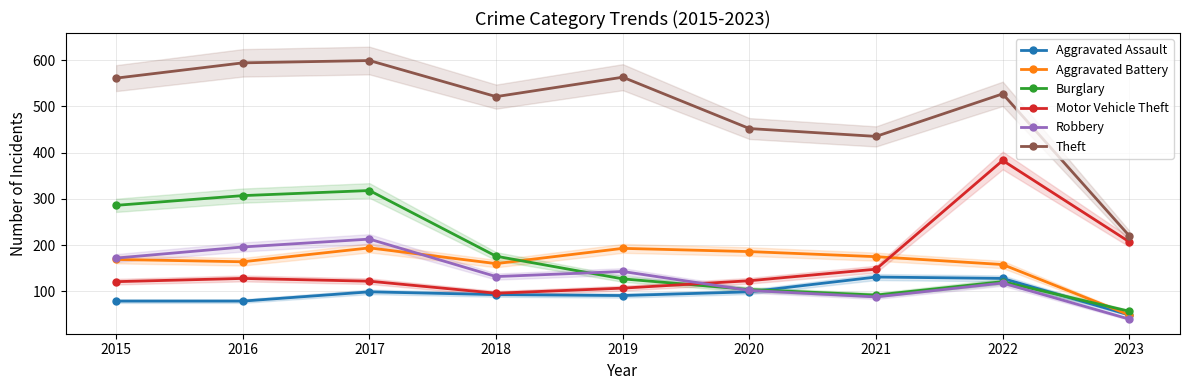

How many data points in Aggravated Battery are above 169?

4